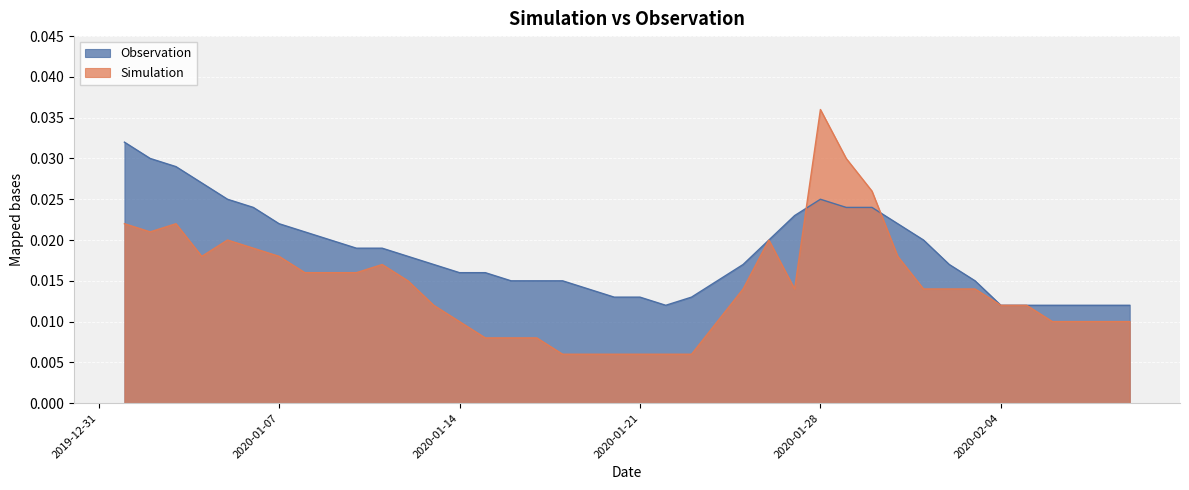

True or false: Observation has a value of 0.0 at 2020-01-01.

True